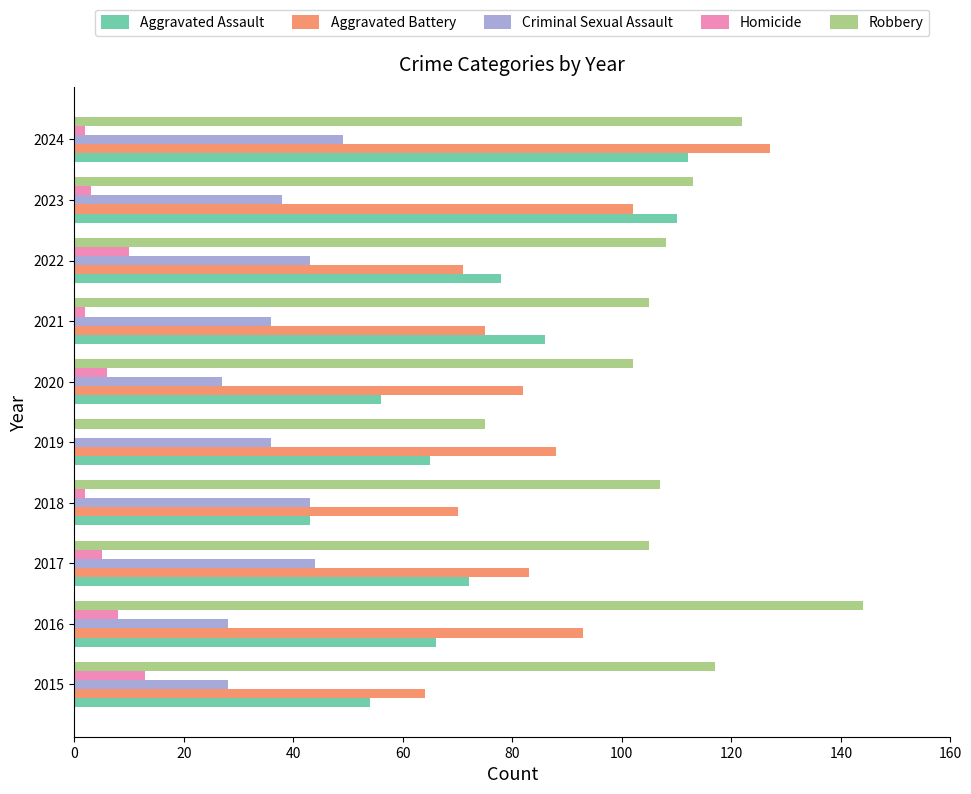

Is the value of Aggravated Assault at 2020 greater than the value of Robbery at 2015?

No